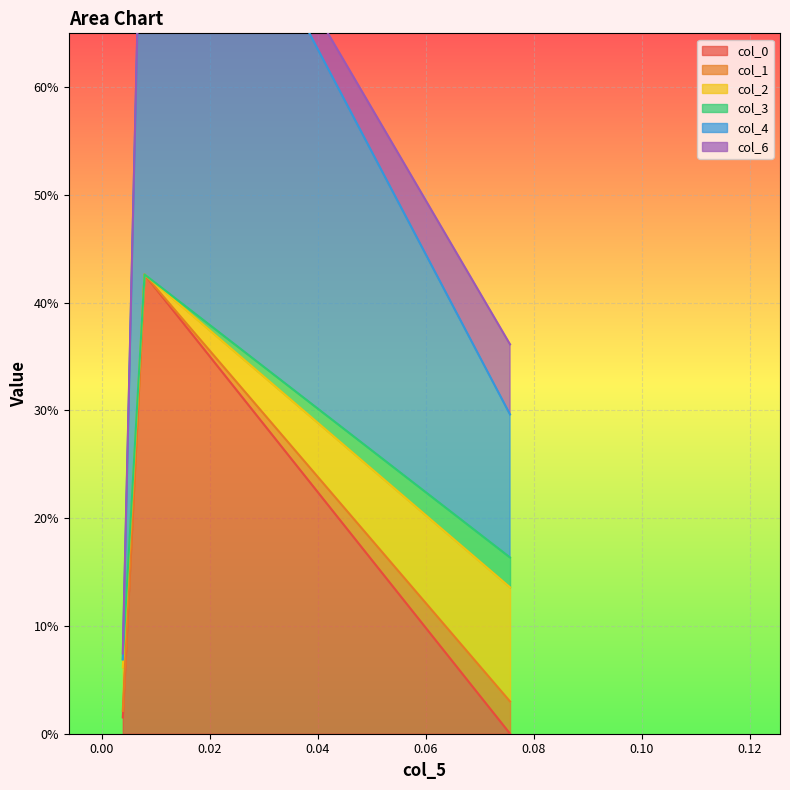

What is the difference between the maximum and minimum values in the col_4 series?

0.5